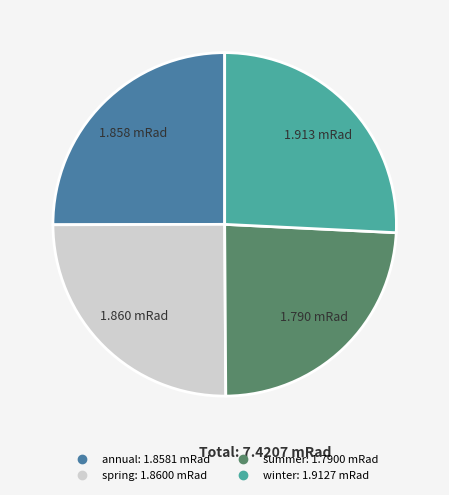

Which category has the biggest portion of the pie?

winter